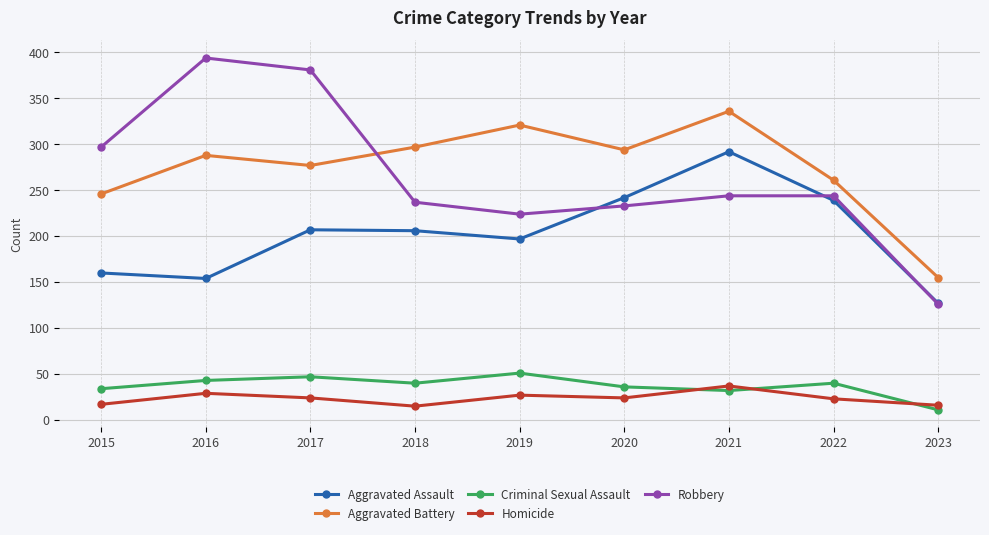

What is the difference between the maximum and minimum values in the Aggravated Battery series?

181